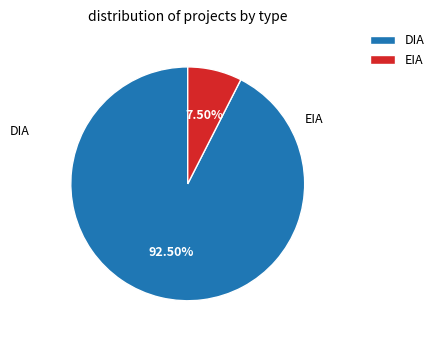

To the nearest percent, what is the combined percentage of DIA and EIA?

100%